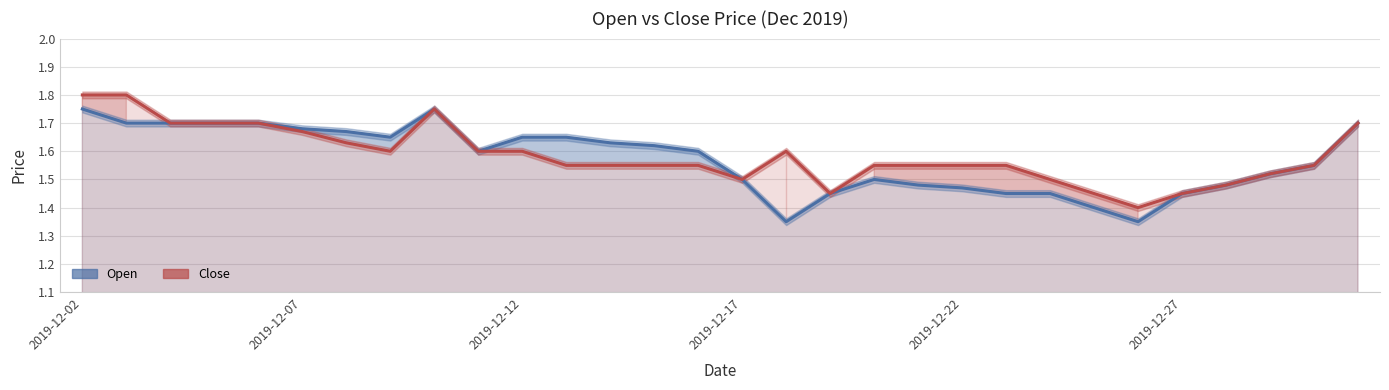

At which category is the sum across all series the highest?

2019-12-02